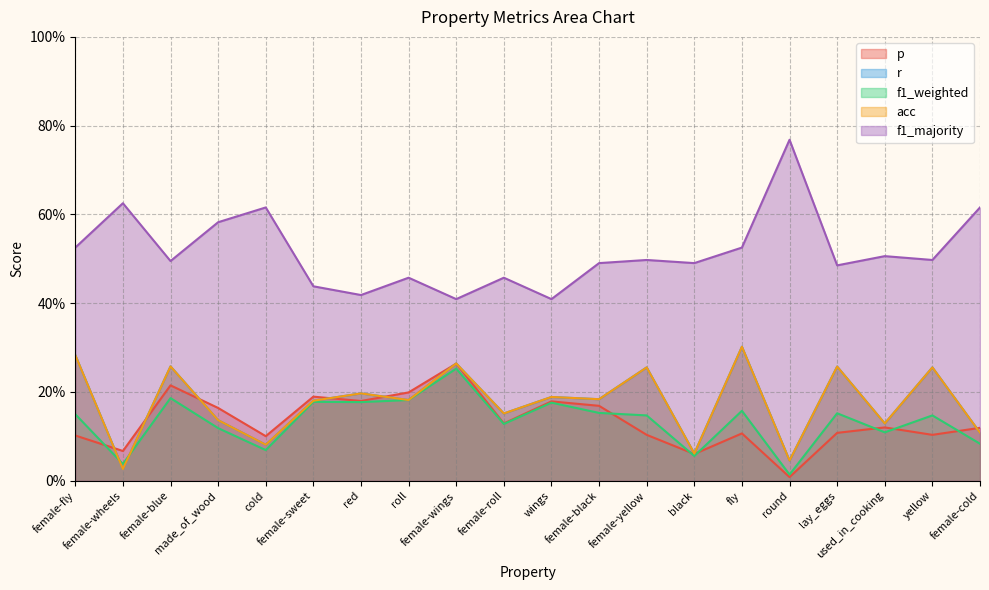

Rank the categories by acc value from lowest to highest.

female-wheels, round, black, cold, female-cold, used_in_cooking, made_of_wood, female-roll, female-sweet, roll, female-black, wings, red, female-yellow, yellow, lay_eggs, female-blue, female-wings, female-fly, fly